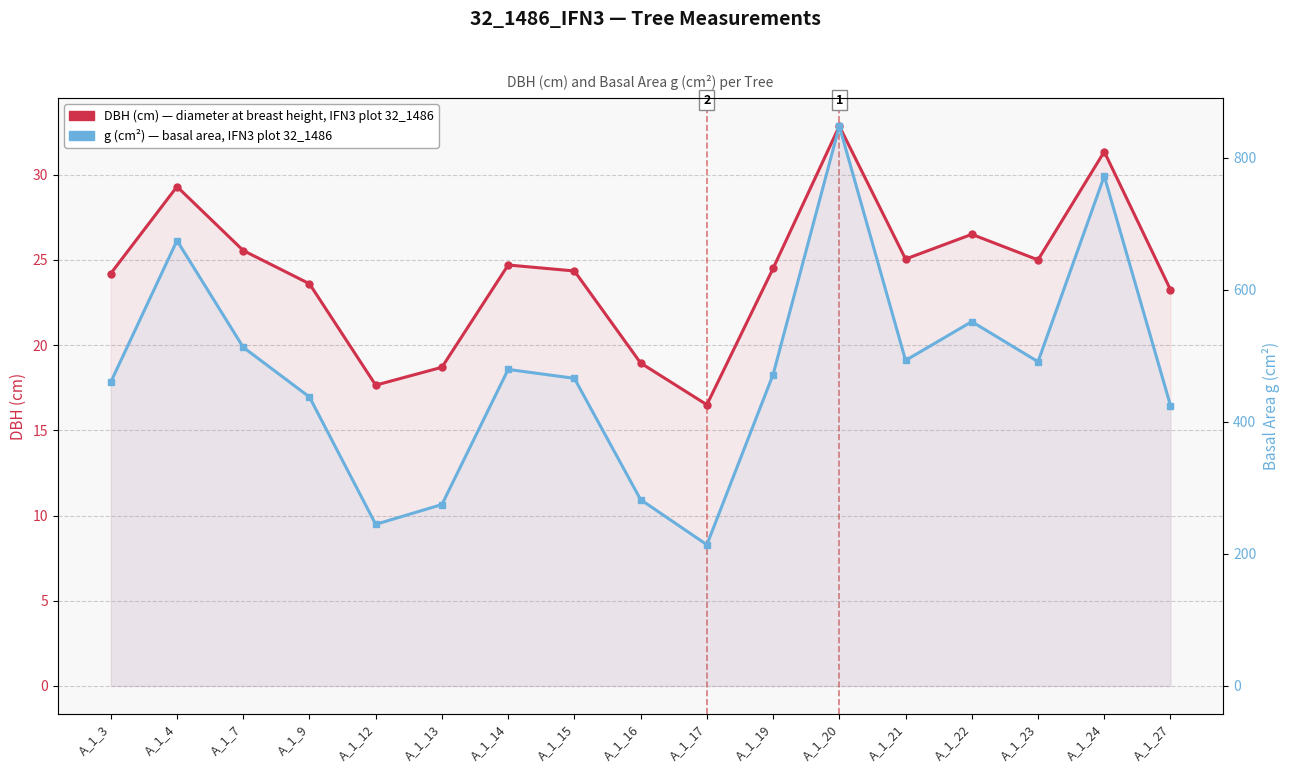

List the series in order of their overall mean, lowest first.

DBH (cm) — diameter at breast height, g (cm²) — basal area